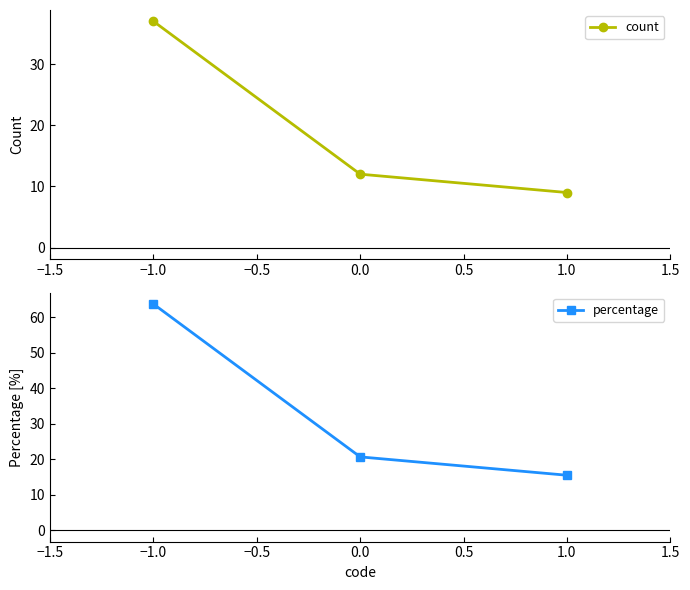

Does the chart have visible grid lines?

No